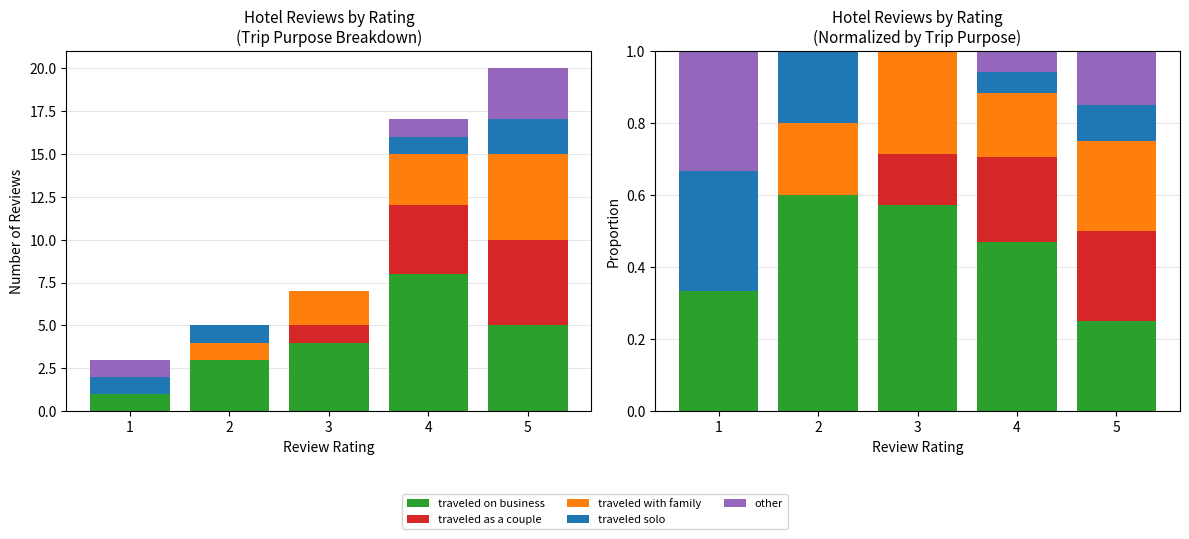

What is the difference between the maximum and minimum values in the traveled on business series?

0.3